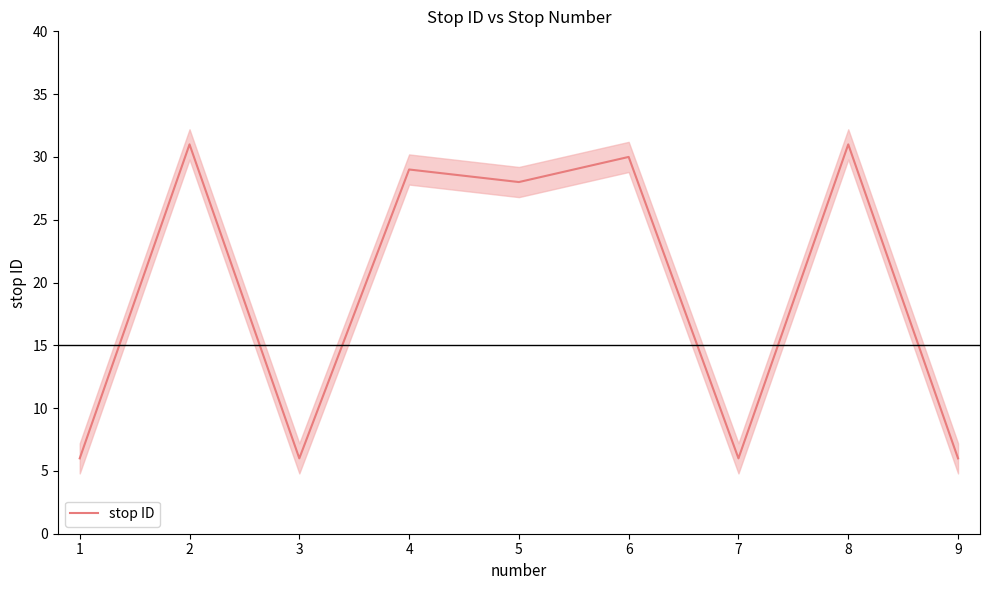

What is the average value?

19